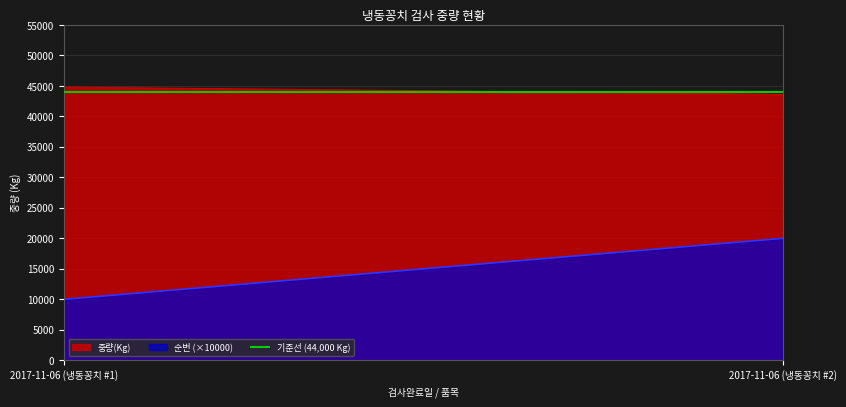

What is the sum of all 중량(Kg) values?

8843900.0